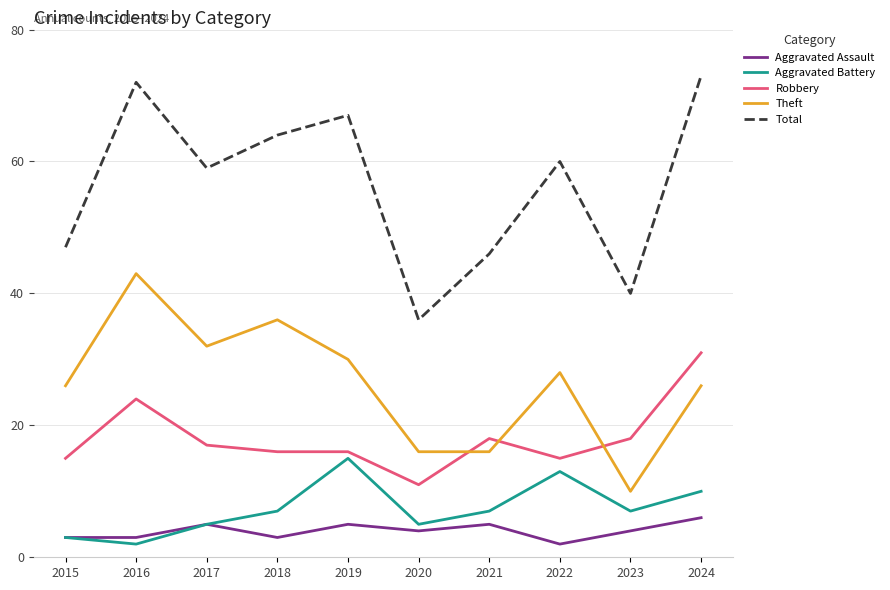

What is the maximum value for Theft?

43